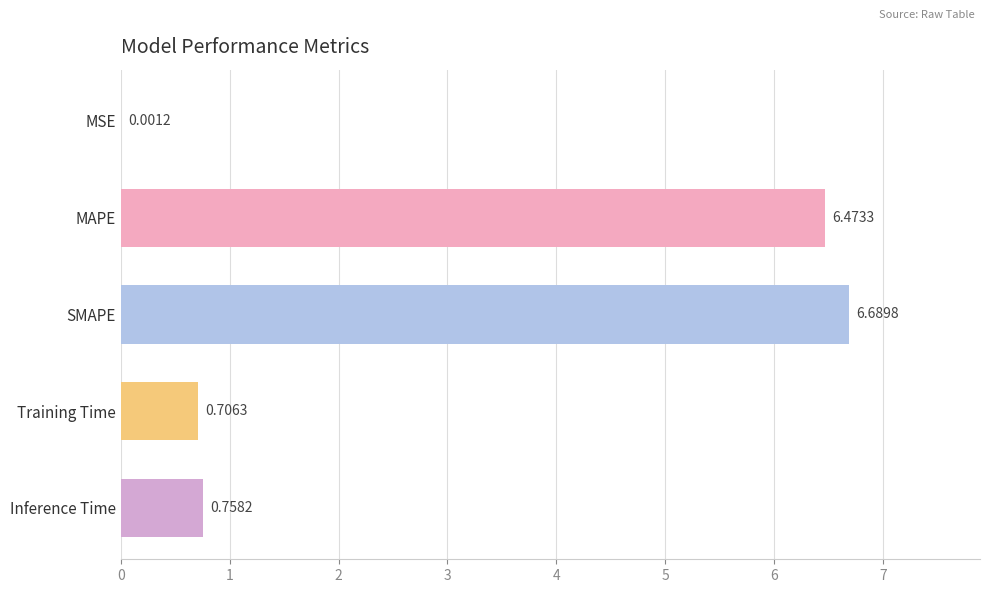

Where is the data nearest to the value 3?

Inference Time